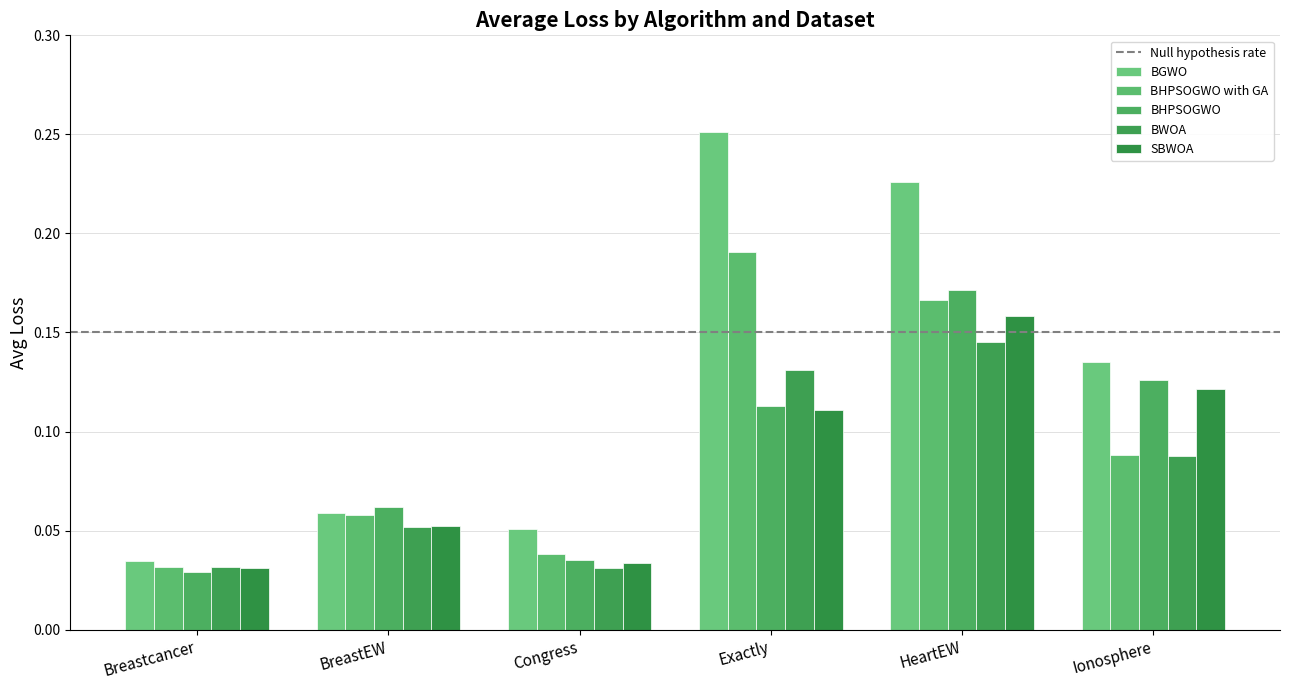

Does the chart contain any negative values?

No